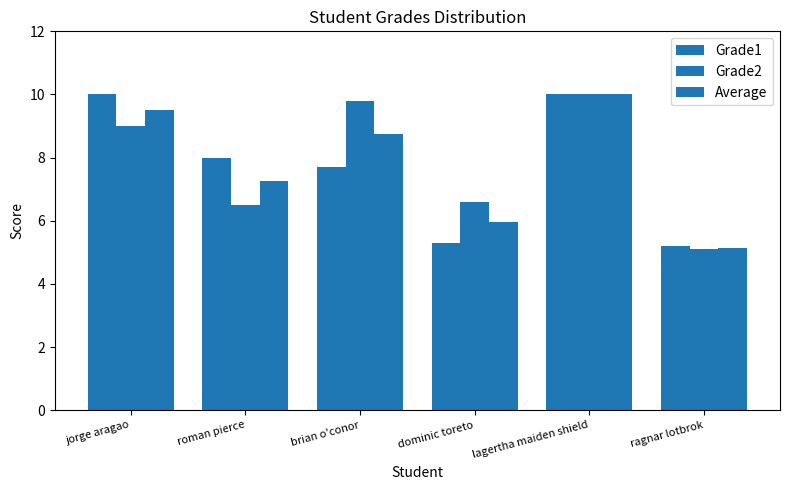

Reading right to left, what are all the values shown in this chart?

Grade1: ragnar lotbrok=5.2	lagertha maiden shield=10.0	dominic toreto=5.3	brian o'conor=7.7	roman pierce=8.0	jorge aragao=10.0
Grade2: ragnar lotbrok=5.1	lagertha maiden shield=10.0	dominic toreto=6.6	brian o'conor=9.8	roman pierce=6.5	jorge aragao=9.0
Average: ragnar lotbrok=5.2	lagertha maiden shield=10.0	dominic toreto=6.0	brian o'conor=8.8	roman pierce=7.2	jorge aragao=9.5